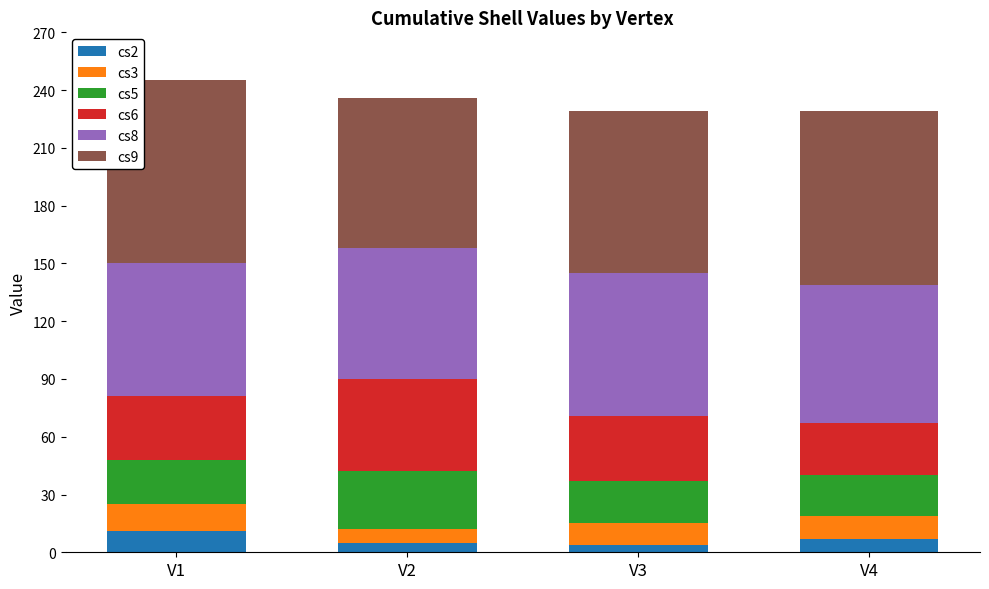

The value of cs2 at V1 is 11. True or false?

True